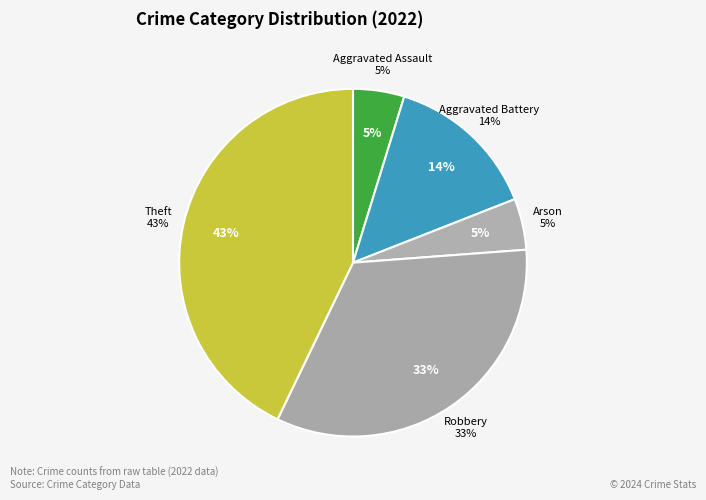

Which has a higher value, Theft or Robbery?

Theft